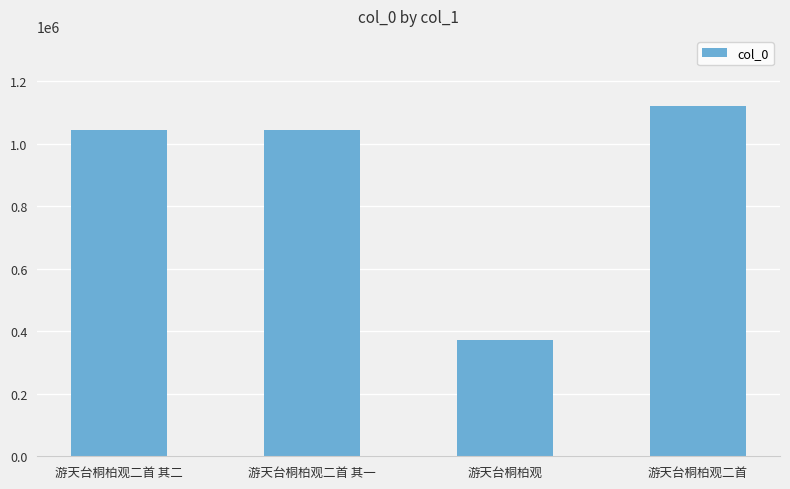

What is the sum of the values at 游天台桐柏观 and 游天台桐柏观二首?

1494767